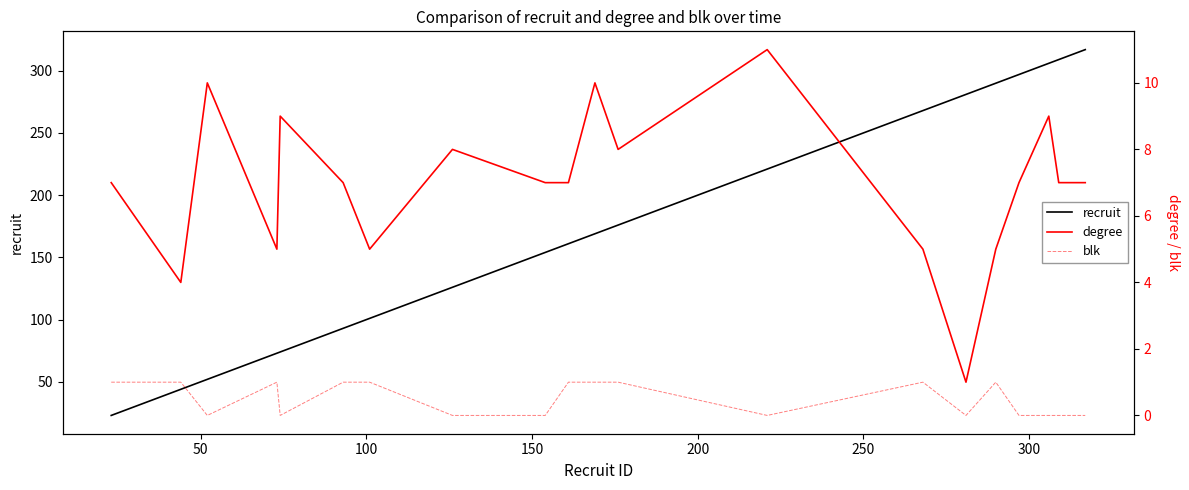

Which series has the largest total across all categories?

recruit